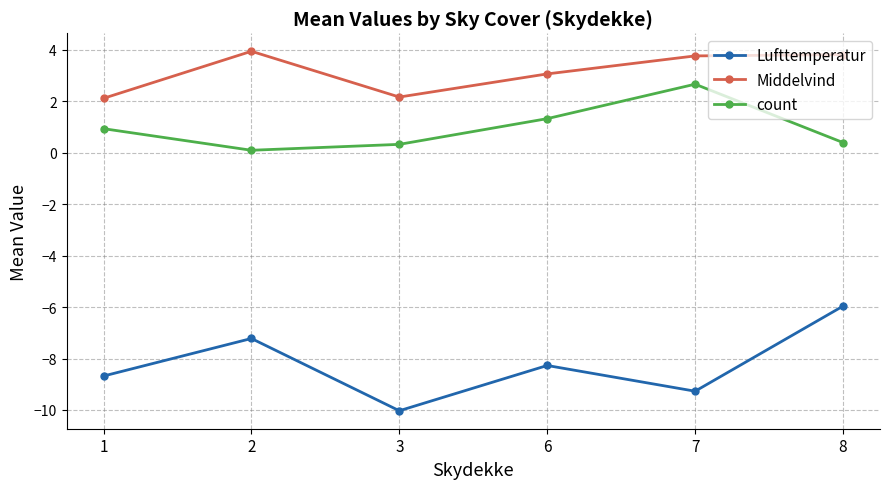

At which category is the sum across all series the highest?

8